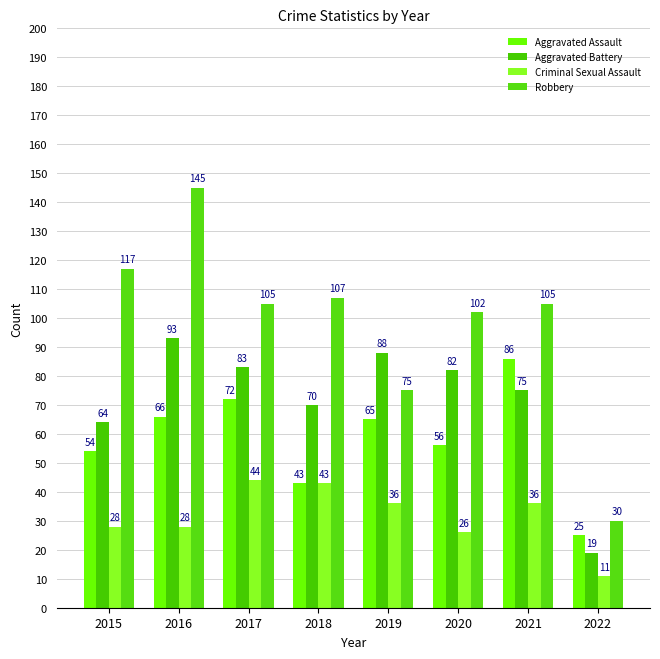

What is the total value across all series at 2018?

263